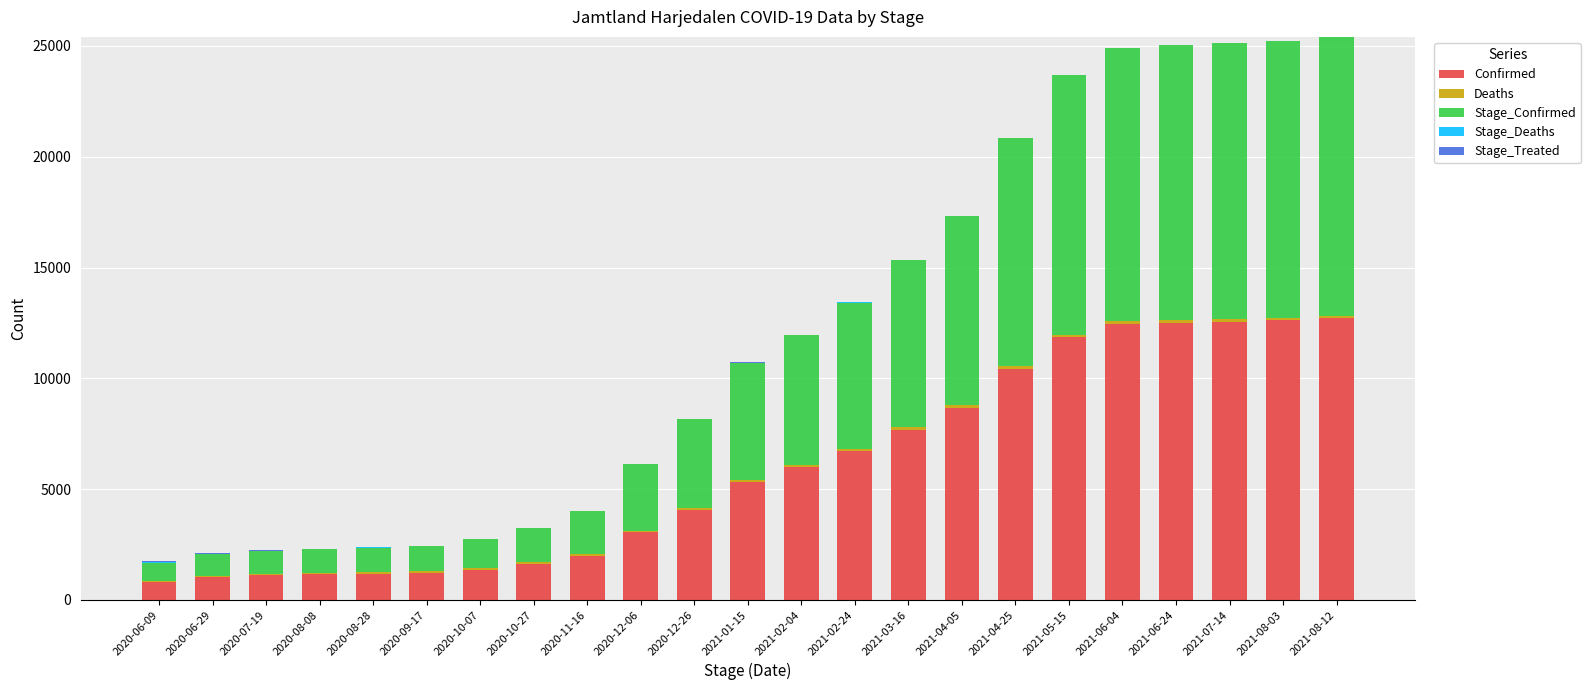

Which series has the largest total across all categories?

Confirmed